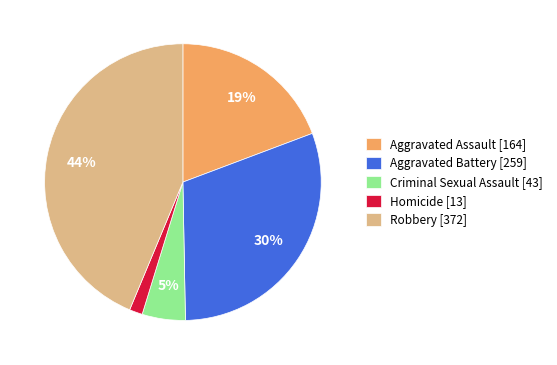

Between Homicide and Robbery, which is larger?

Robbery